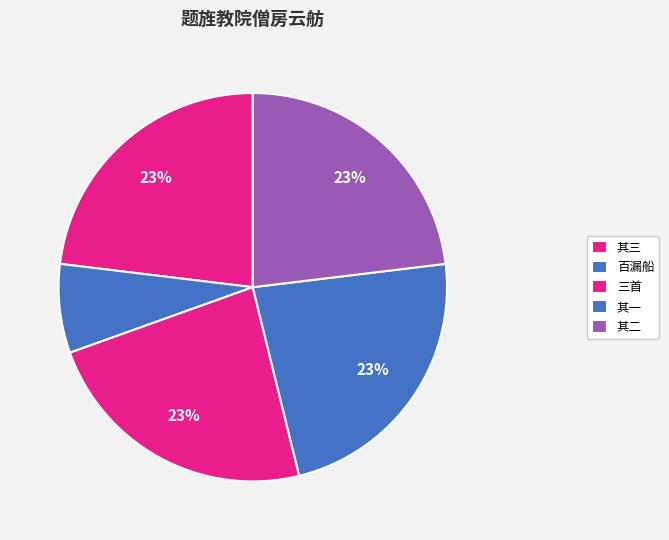

How many segments does this pie chart have?

5